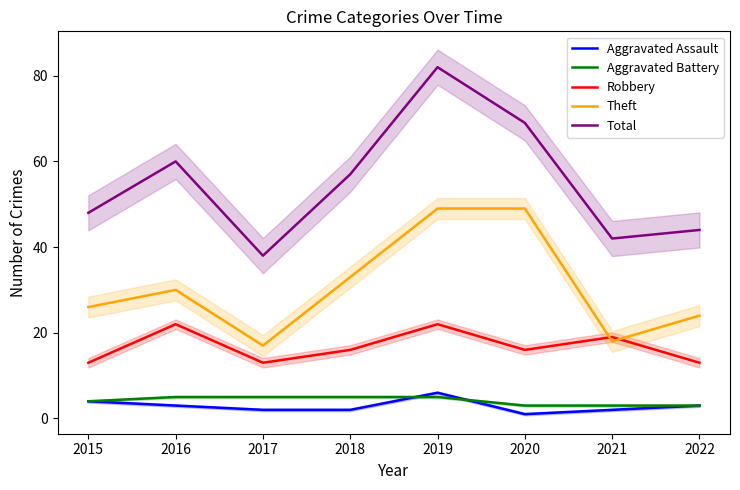

How many intersections are there between Robbery and Theft?

2